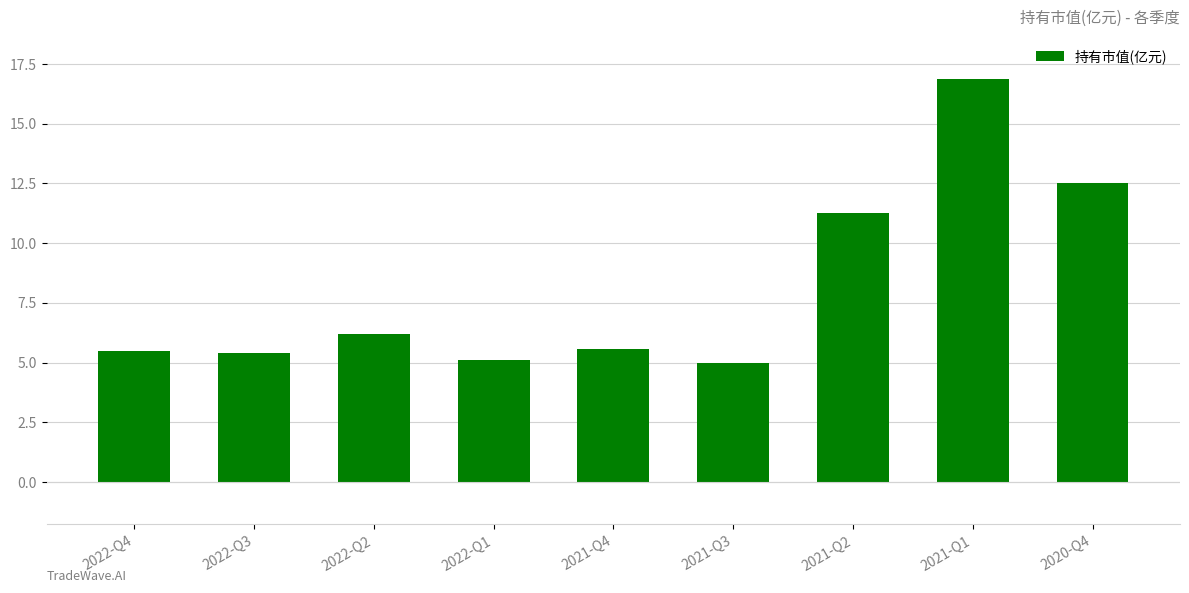

Approximately how many times larger is the value at 2022-Q3 compared to 2022-Q1?

1.1